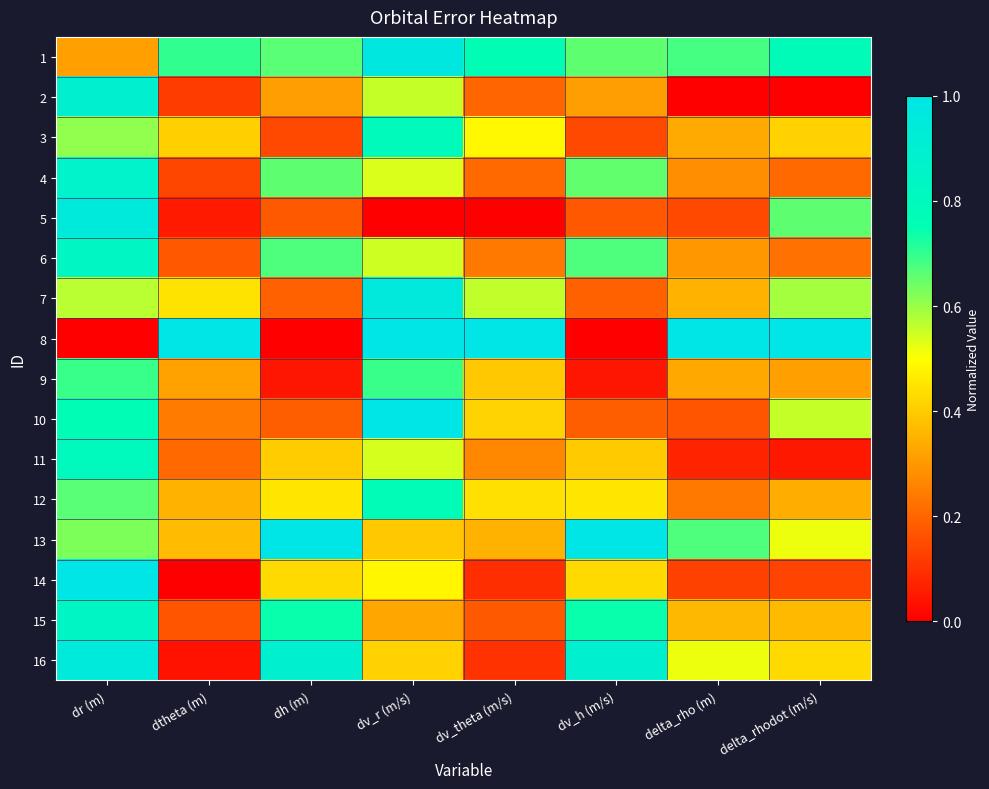

Which series has the largest range (max minus min)?

8